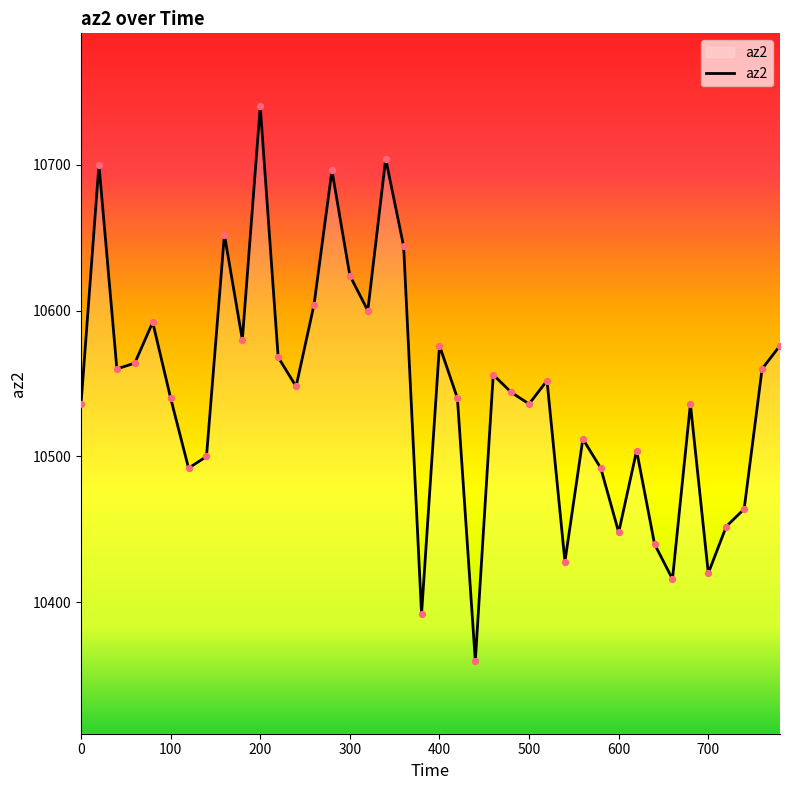

What is the greatest value displayed?

10740